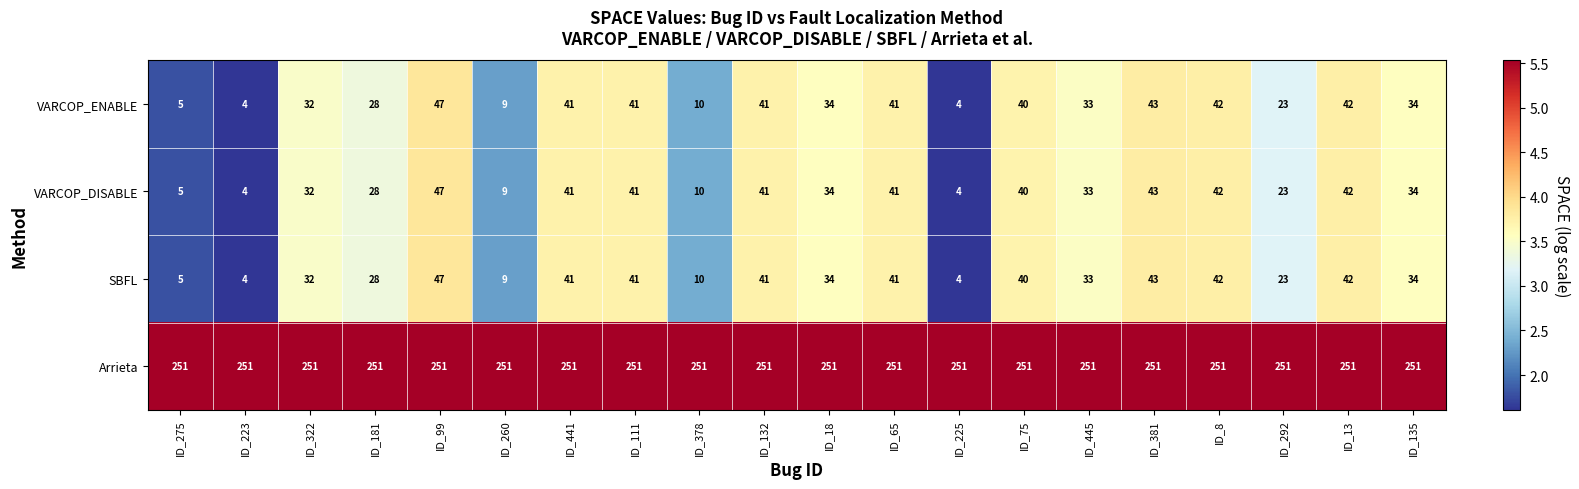

How many distinct data groups are displayed?

4